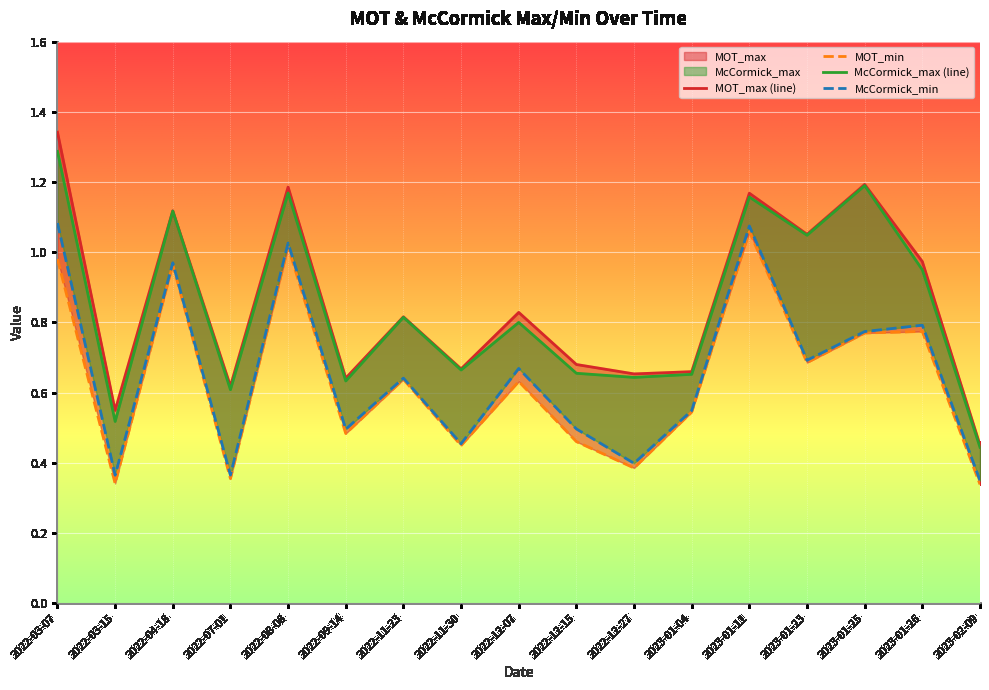

List the series in order of their peak value, lowest first.

MOT_min, McCormick_min, McCormick_max, MOT_max